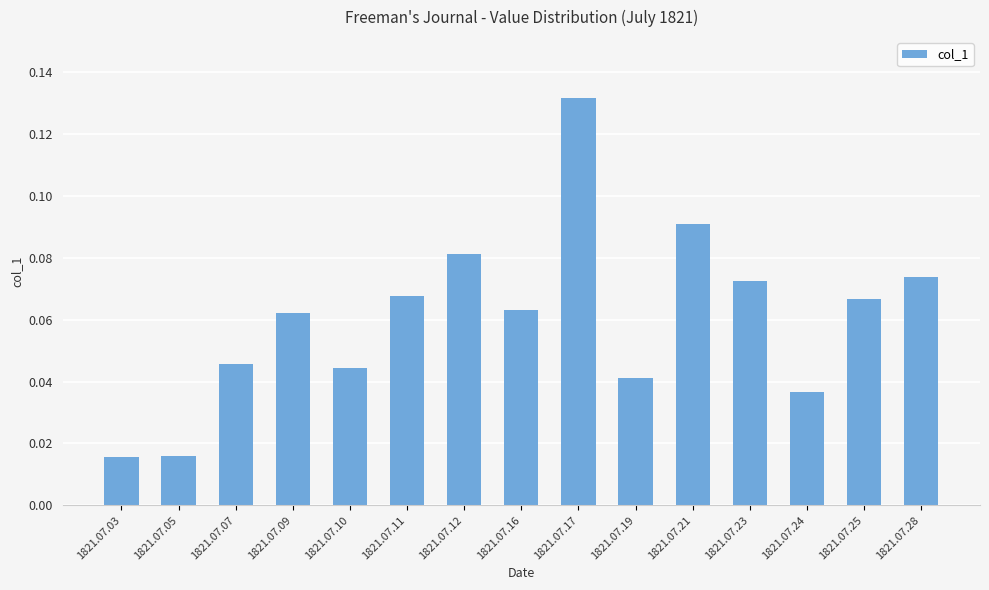

The value at 1821.07.21 is 0.0. True or false?

False